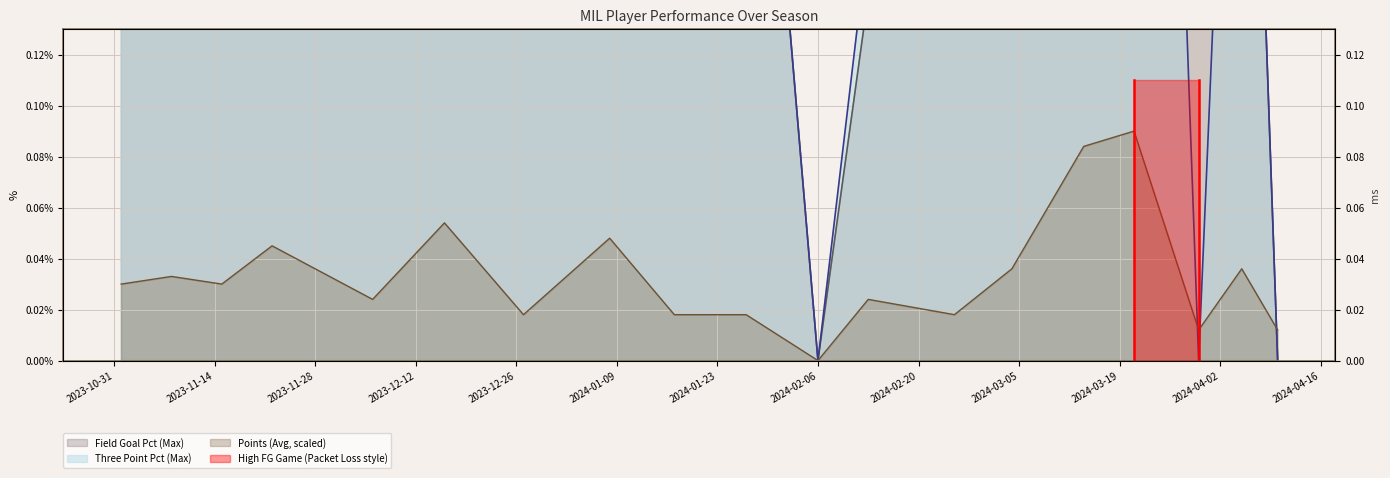

Which series has the widest spread of values?

Field Goal Pct (Max)